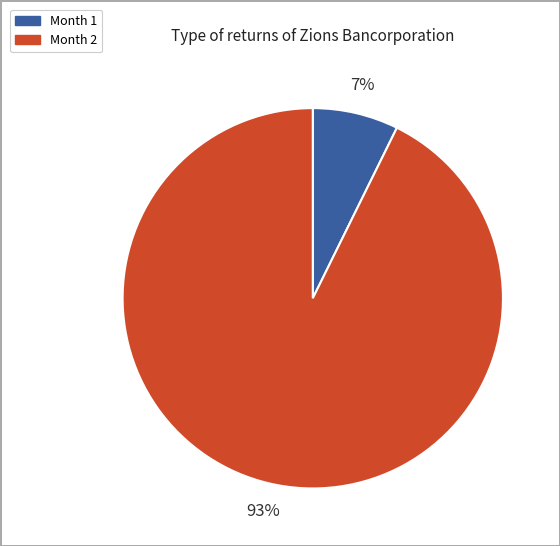

Is the sum of Month 1 and Month 2 greater than half?

Yes